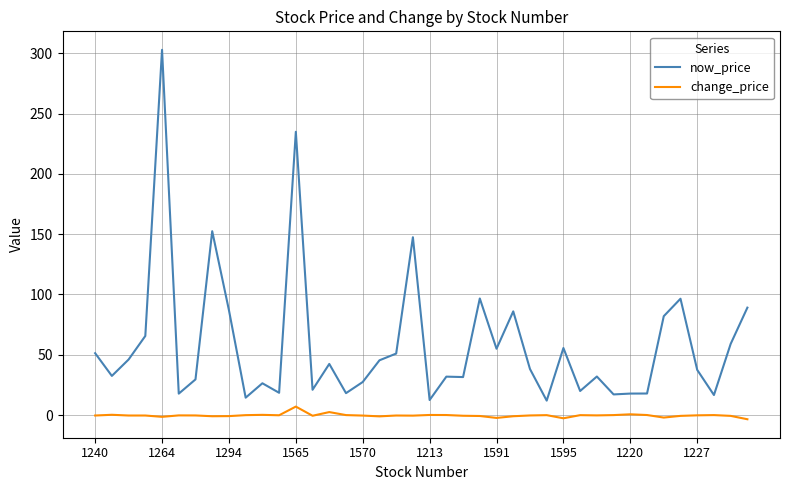

True or false: now_price and change_price intersect in this chart.

False